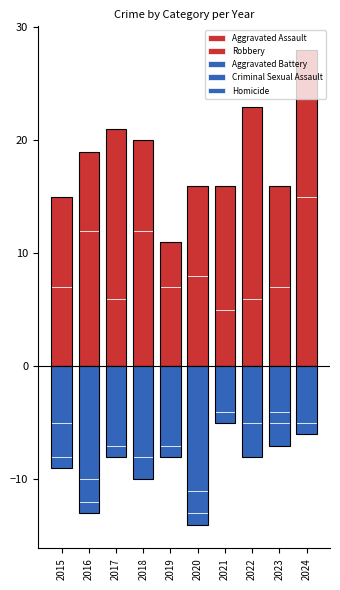

What is the average value of the Aggravated Assault series?

8